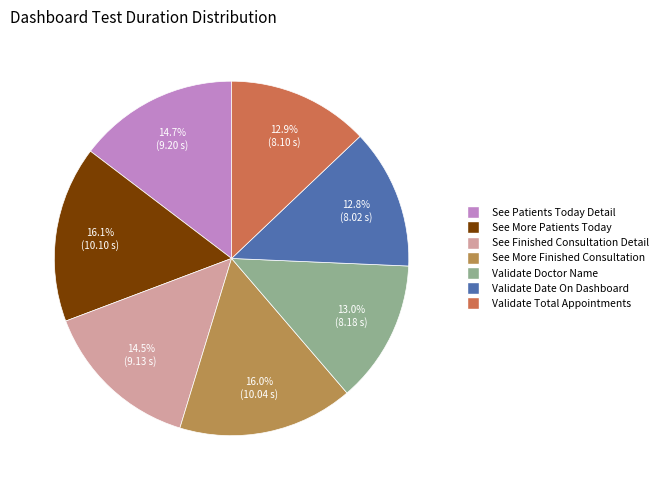

To the nearest percent, what is the average slice percentage?

14%